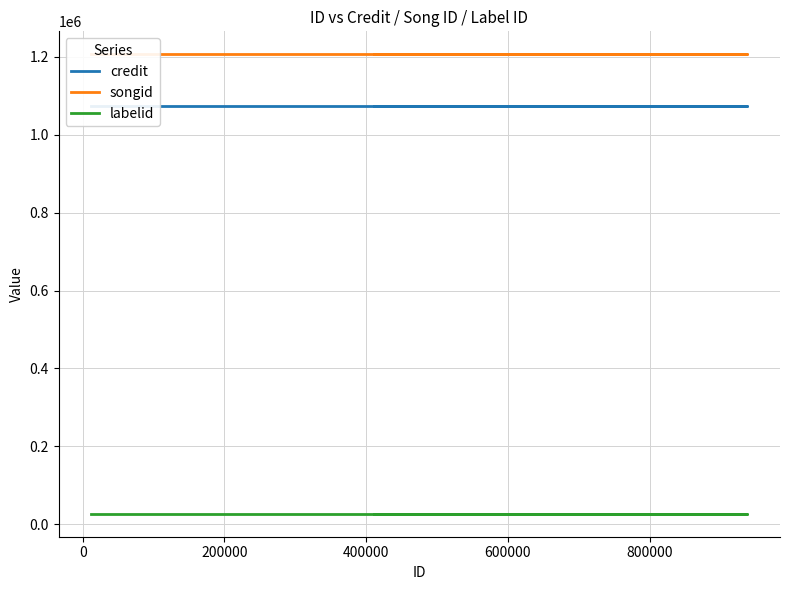

Rank the series at 400000 from lowest to highest value.

labelid, credit, songid